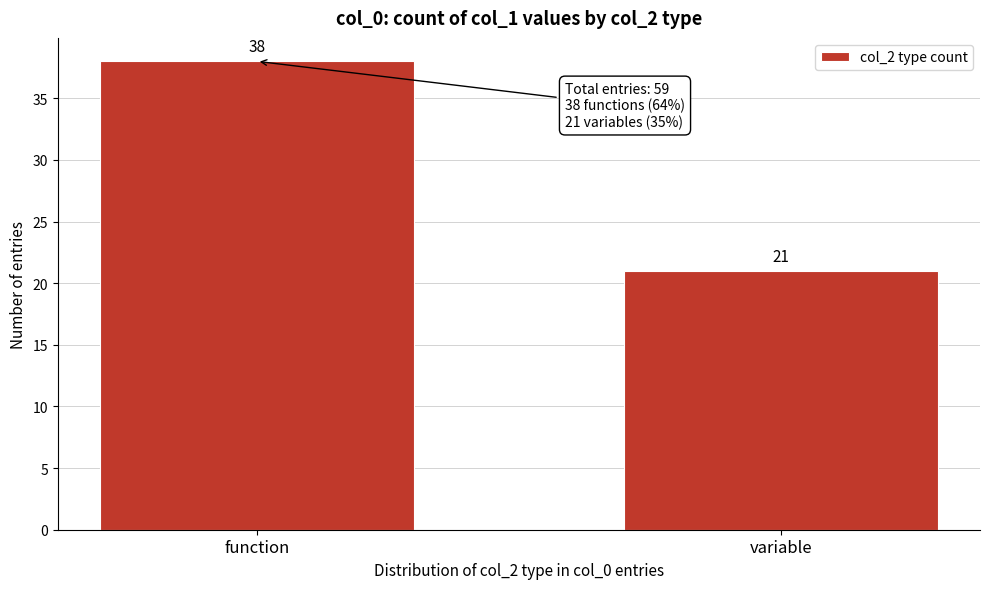

Reading left to right, what are all the values shown in this chart?

function=38	variable=21